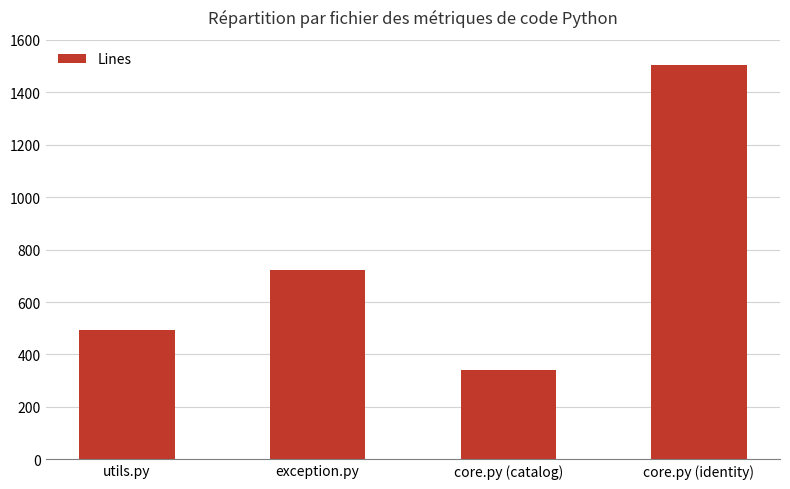

The value at core.py (identity) is 1502. True or false?

True